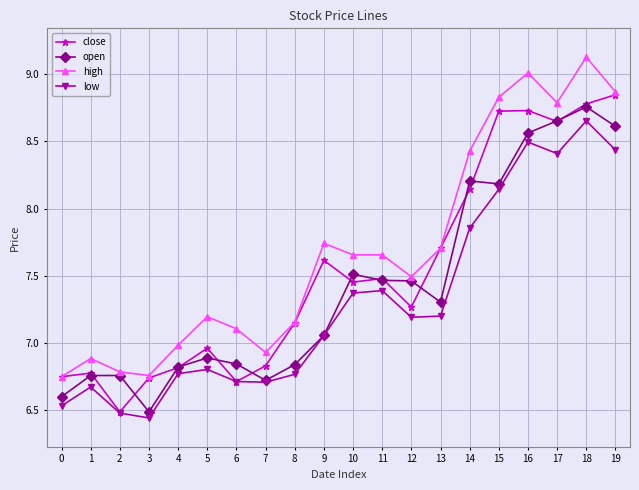

Where does the high series first go above 7?

5